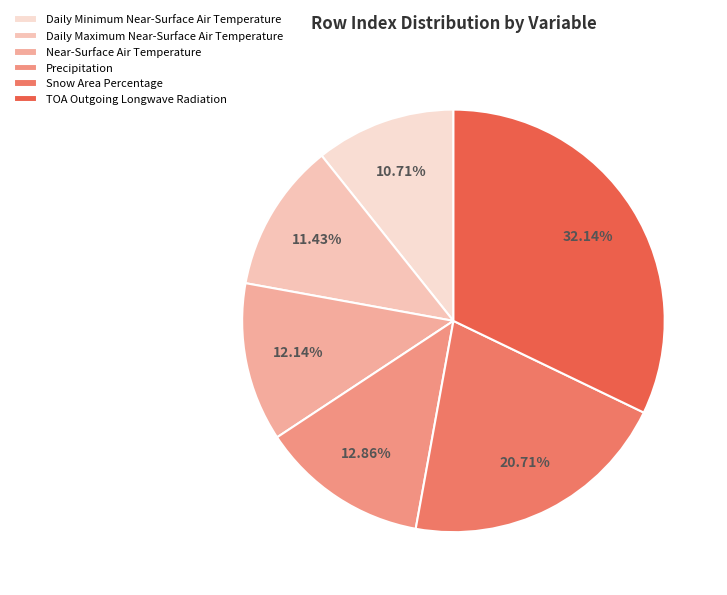

To the nearest percent, what is the difference between the largest and smallest slice percentages?

21%